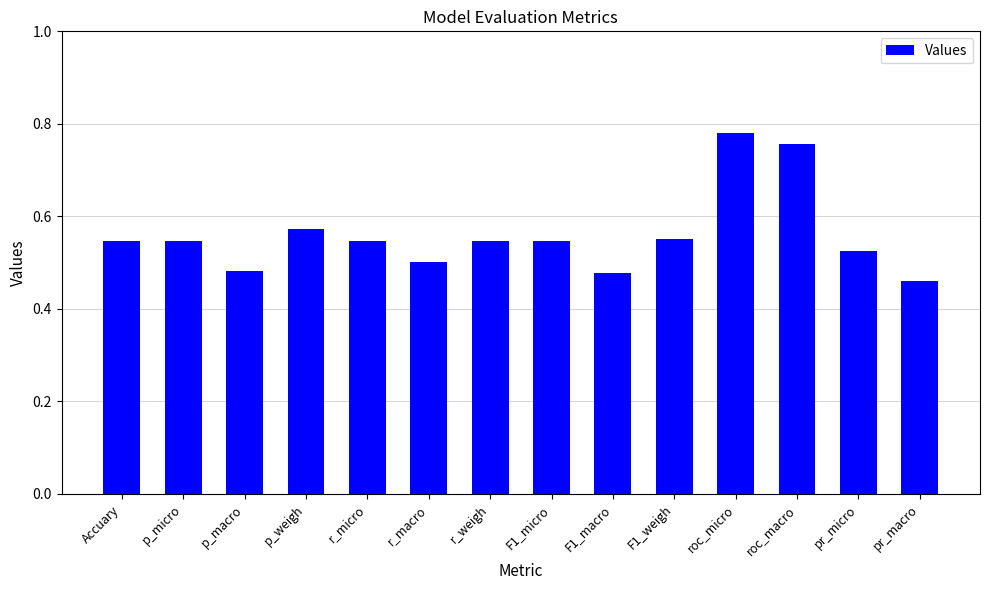

Is it true that the value at r_weigh is 0.5?

True